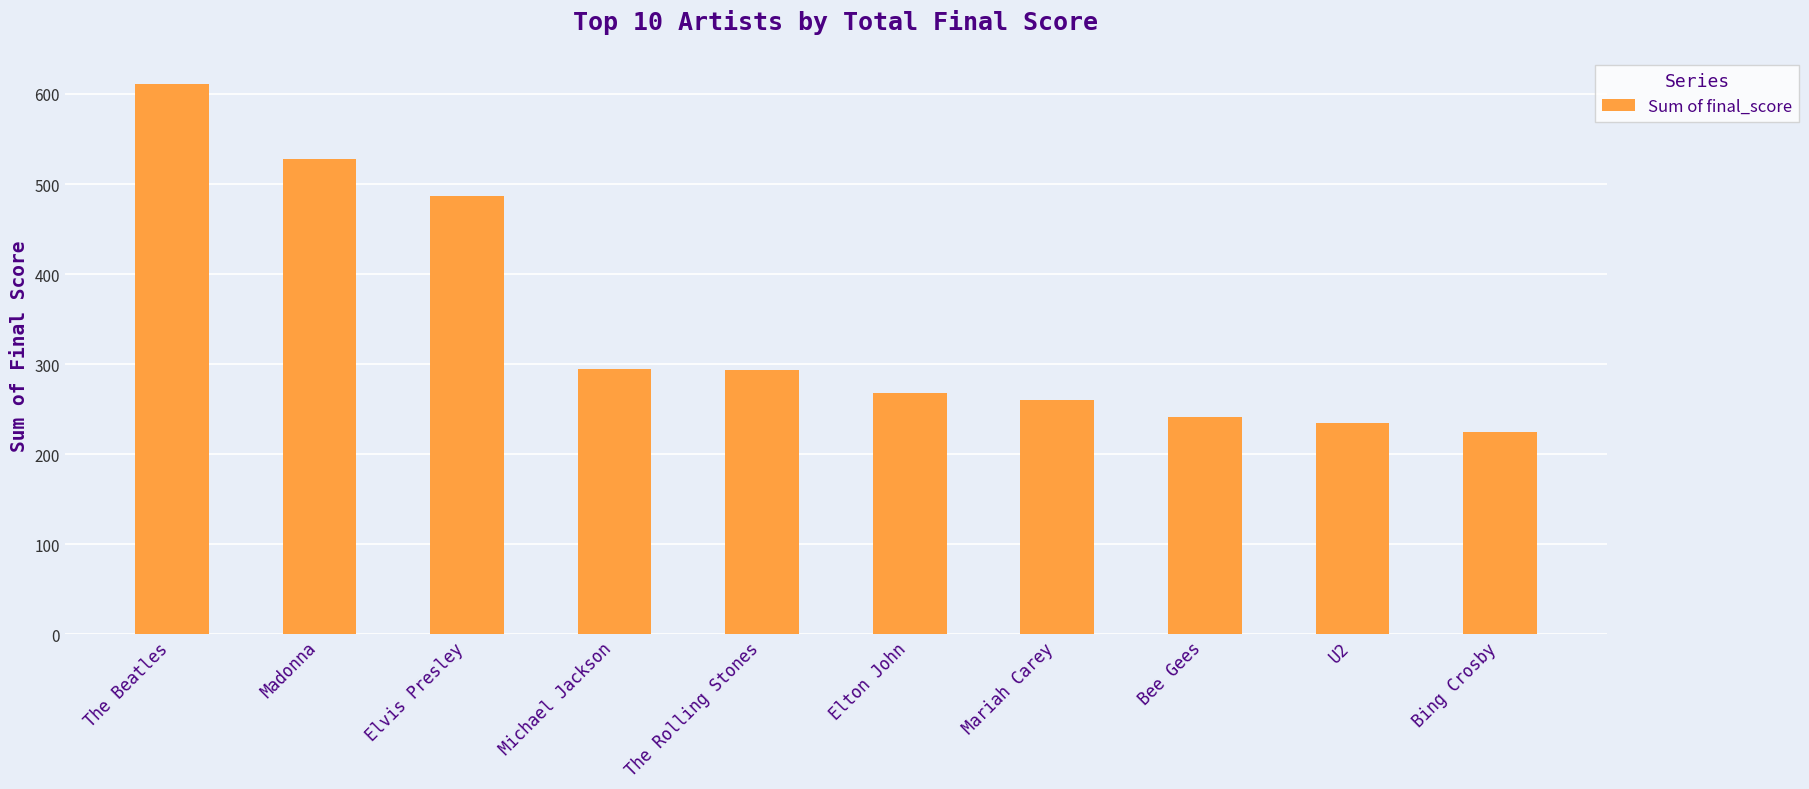

Is it true that the value at Mariah Carey is 260.4?

True